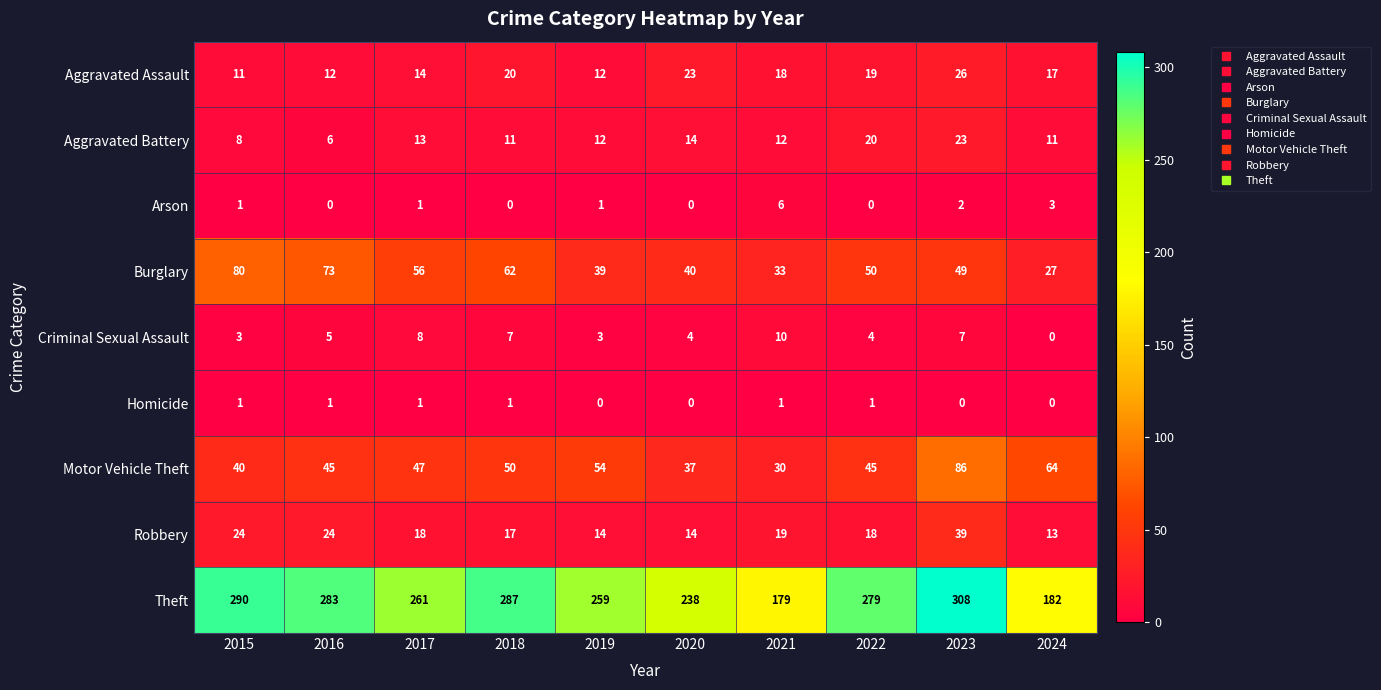

At which label does Robbery reach its peak?

2023